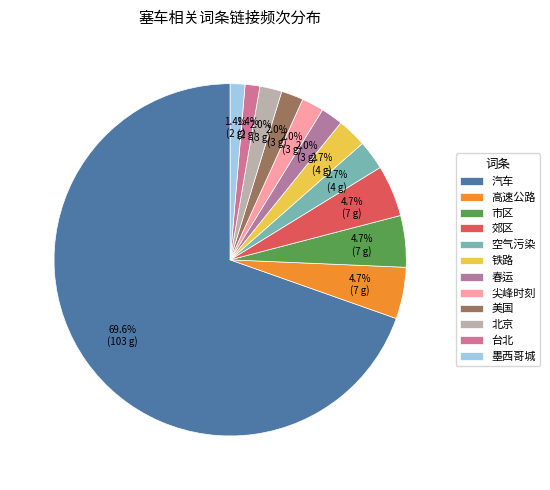

Combined, do 台北 and 高速公路 account for over 50%?

No